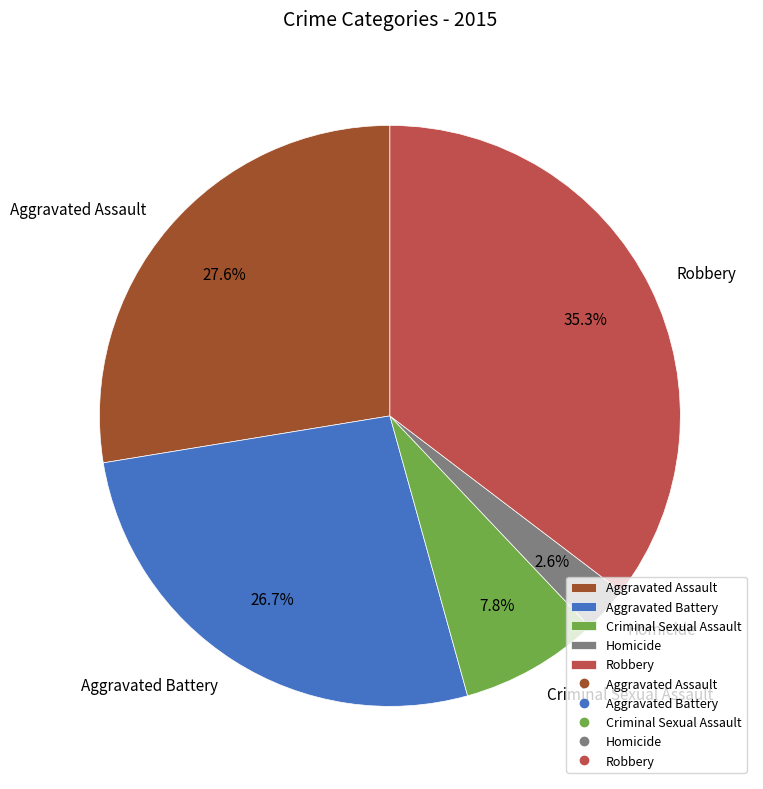

Combined, what portion of the pie is Robbery and Aggravated Assault?

62.9%